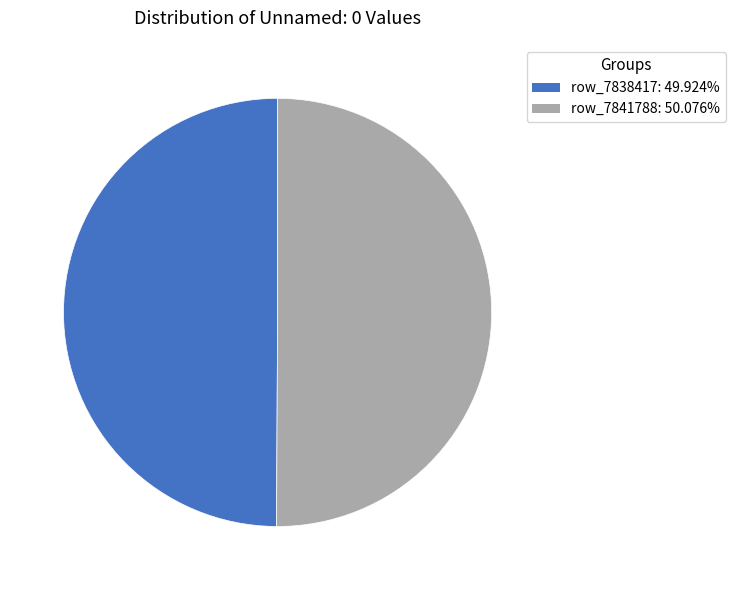

What is the ratio of the value at row_7841788: 50.076% to the value at row_7838417: 49.924%?

1.0